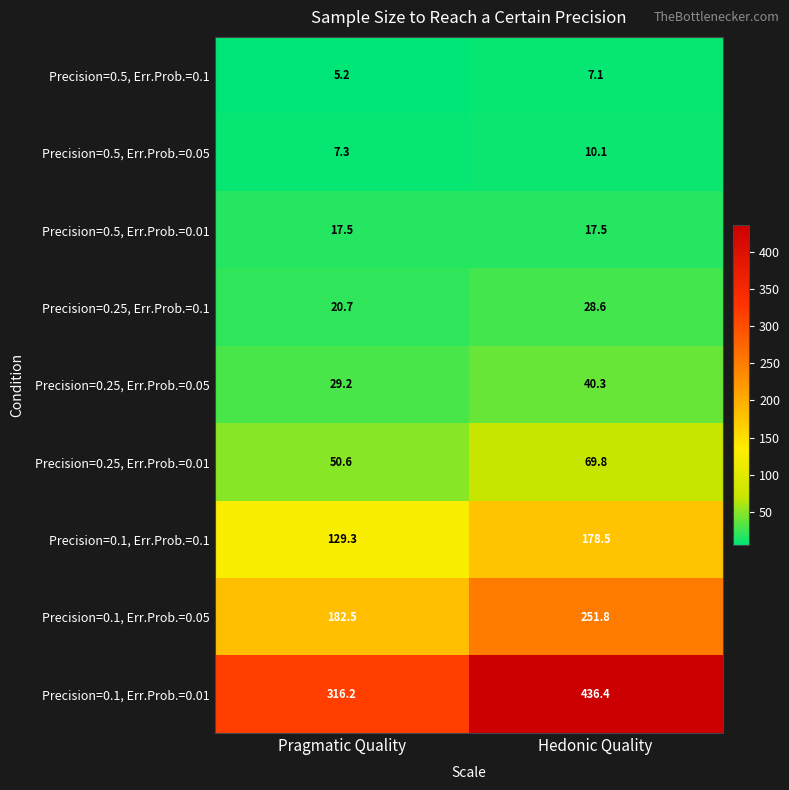

How many categories are shown in the chart?

2